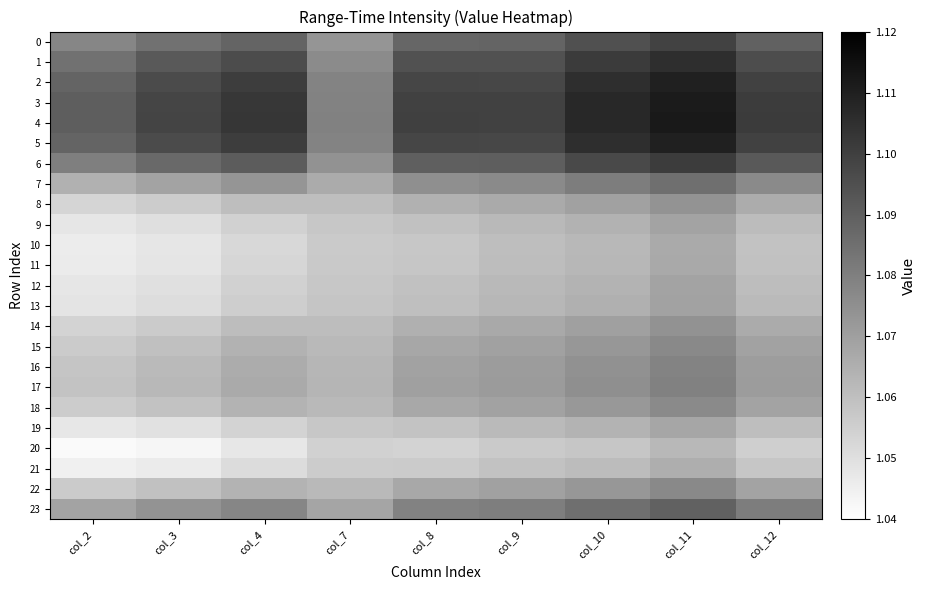

Which series has the widest spread of values?

4